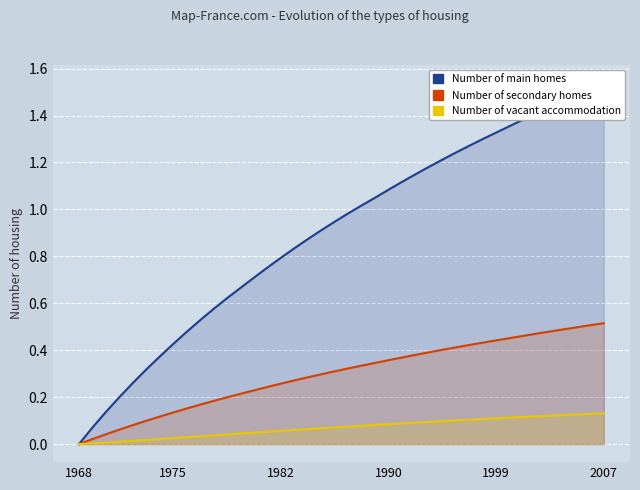

What is the greatest value displayed?

1.5